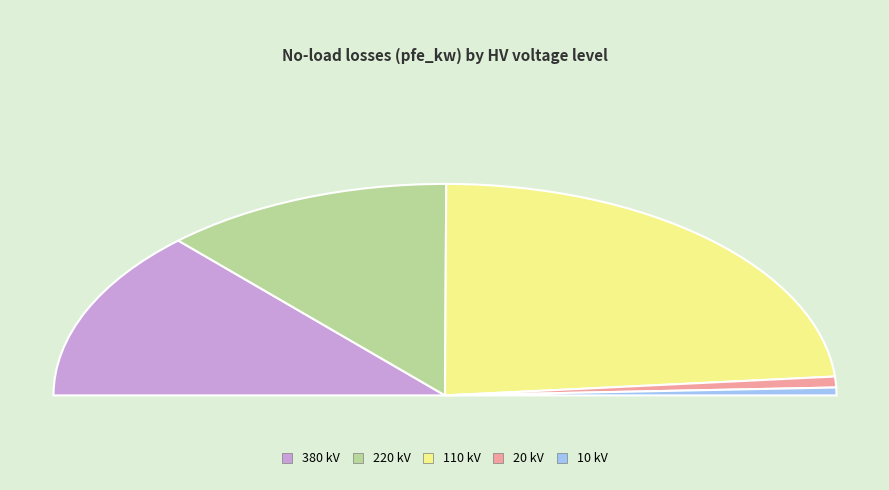

Count the number of slices in the pie.

5